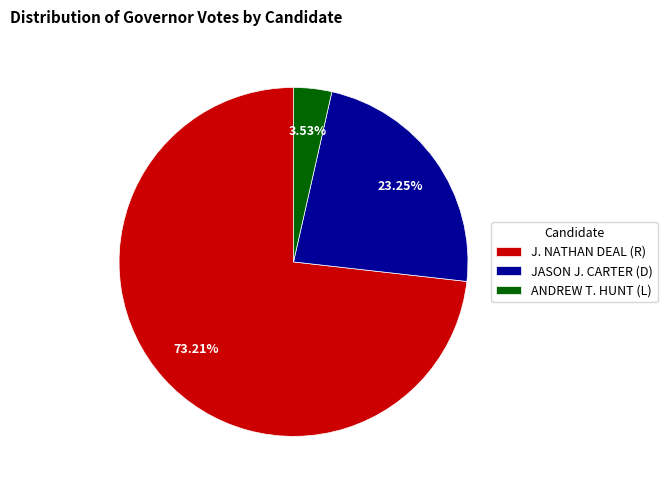

Count the number of slices in the pie.

3